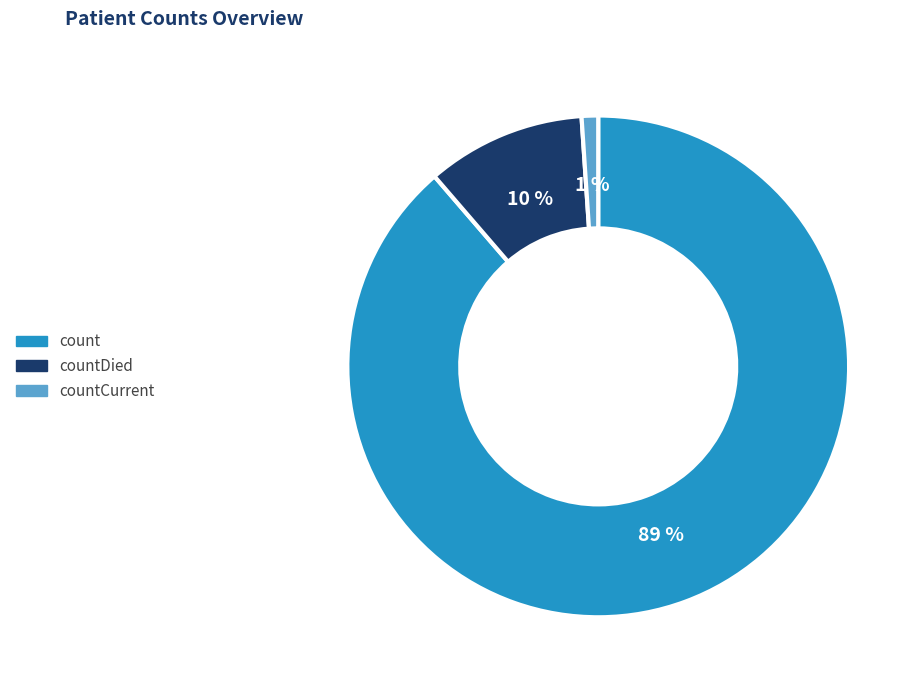

To the nearest percent, what is the average slice percentage?

33%